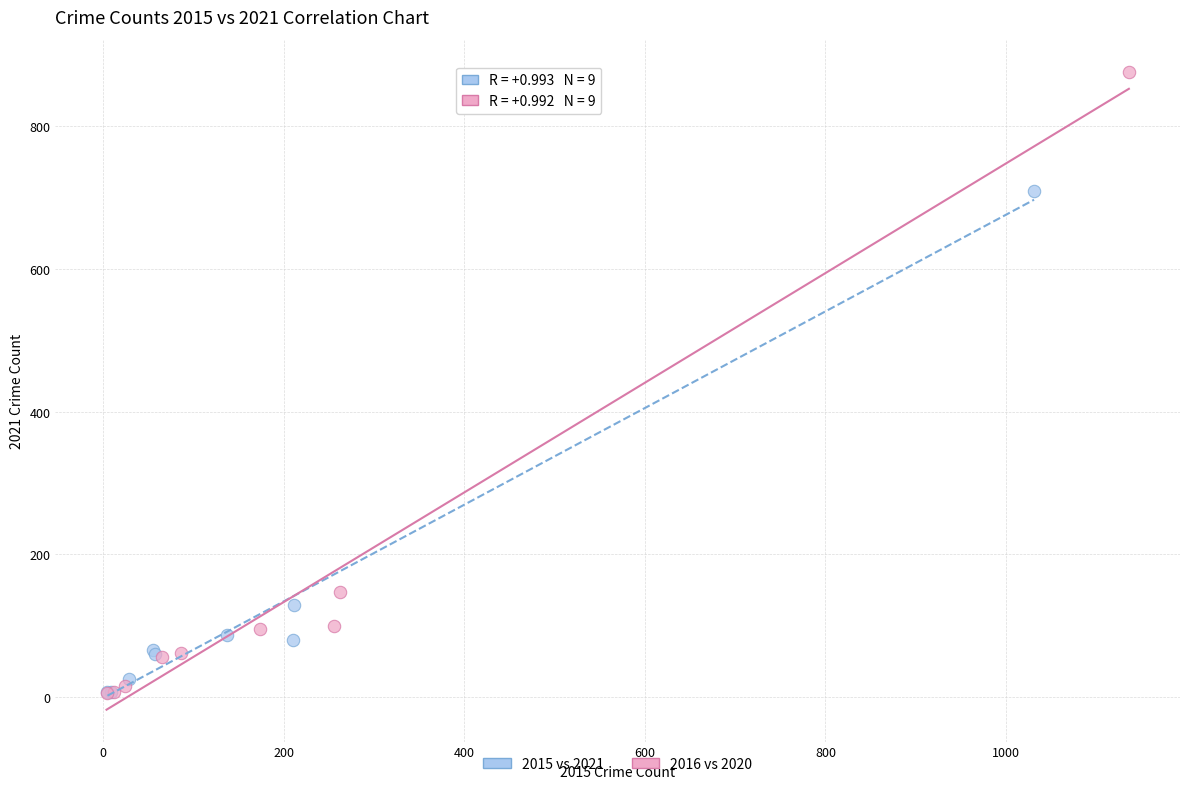

Which series has the widest spread of Y values?

2016 vs 2020